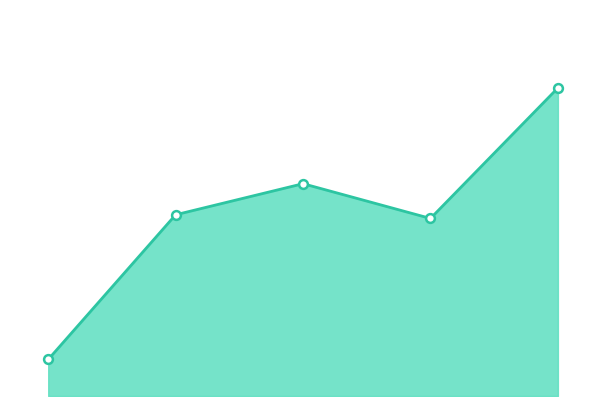

Is this an area chart (filled region under the line)?

Yes